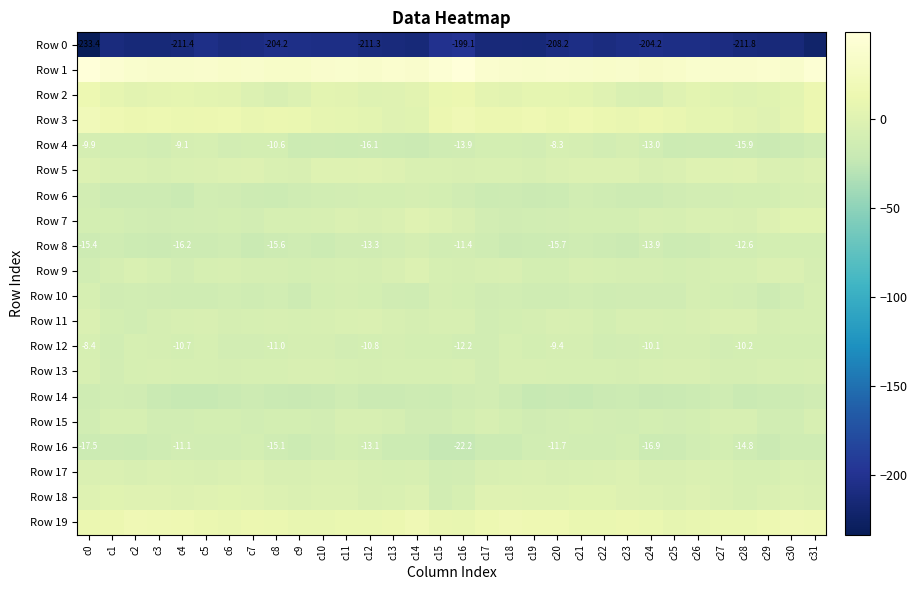

What is the average value of the Row 10 series?

-12.8